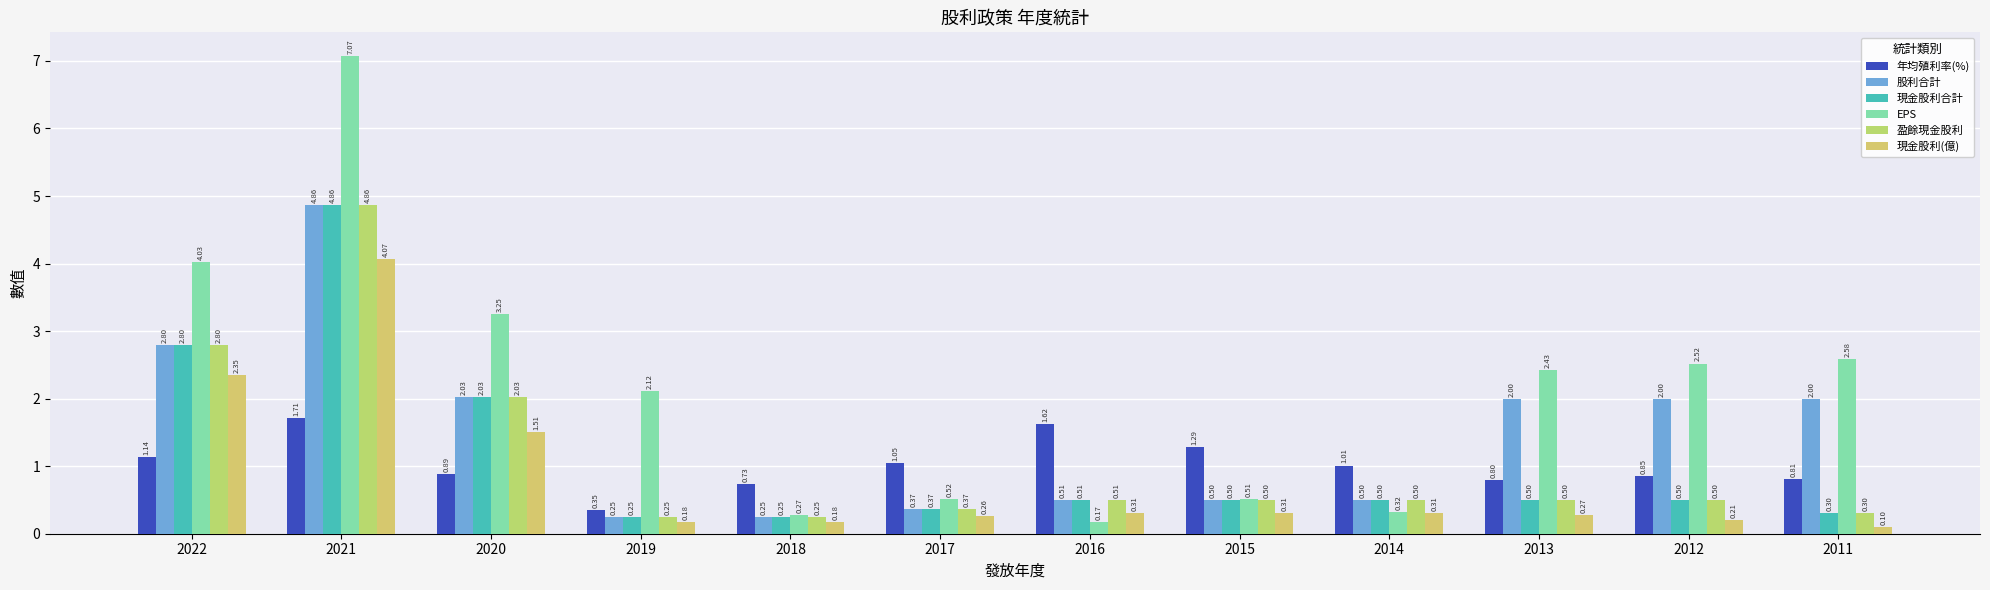

How many groups of bars are there?

12